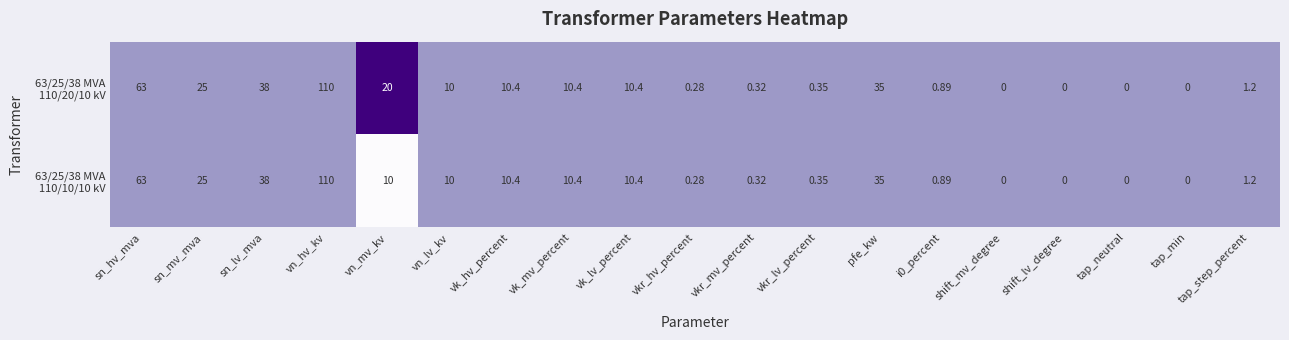

Which category has the highest value across all series?

vn_hv_kv